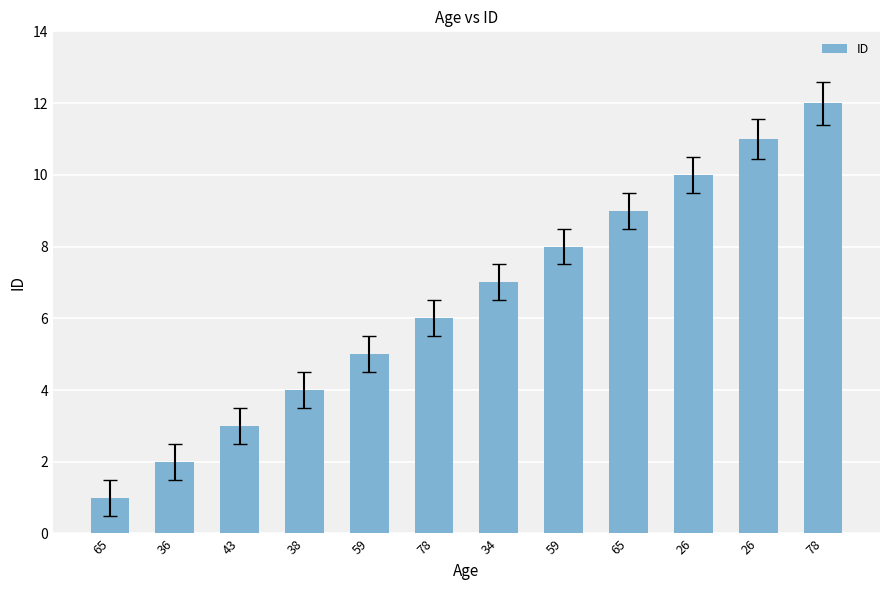

Are the bars horizontal?

No